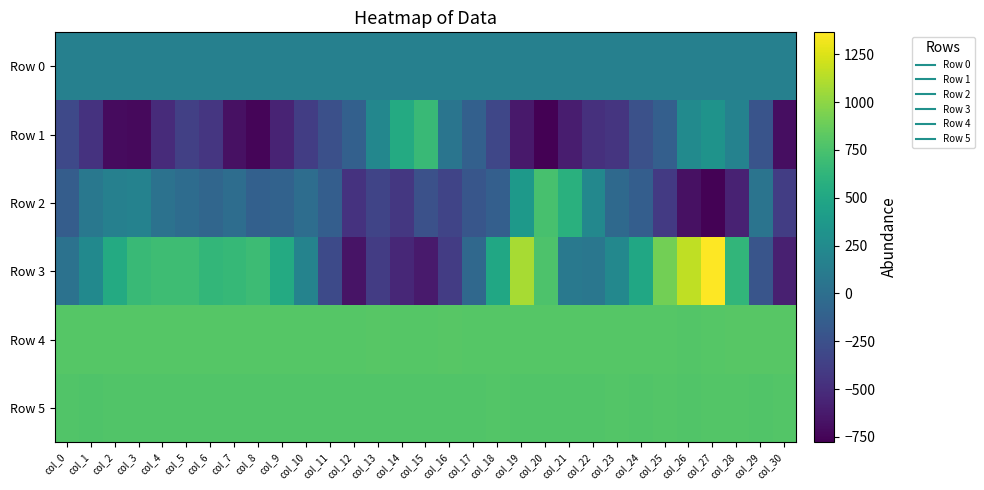

Reading left to right, what are all the values shown in this chart?

Row 0: col_0=153.2	col_1=153.2	col_2=153.3	col_3=153.3	col_4=153.4	col_5=153.4	col_6=153.5	col_7=153.5	col_8=153.6	col_9=153.6	col_10=153.7	col_11=153.7	col_12=153.8	col_13=153.8	col_14=153.9	col_15=153.9	col_16=154.0	col_17=154.0	col_18=154.1	col_19=154.1	col_20=154.1	col_21=154.2	col_22=154.3	col_23=154.3	col_24=154.3	col_25=154.4	col_26=154.5	col_27=154.5	col_28=154.6	col_29=154.6	col_30=154.7
Row 1: col_0=-305.0	col_1=-464.0	col_2=-715.0	col_3=-725.0	col_4=-514.0	col_5=-369.0	col_6=-438.0	col_7=-677.0	col_8=-747.0	col_9=-564.0	col_10=-392.0	col_11=-255.0	col_12=-121.0	col_13=214.0	col_14=530.0	col_15=672.0	col_16=52.0	col_17=-120.0	col_18=-321.0	col_19=-630.0	col_20=-777.0	col_21=-602.0	col_22=-479.0	col_23=-448.0	col_24=-249.0	col_25=-125.0	col_26=244.0	col_27=324.0	col_28=176.0	col_29=-219.0	col_30=-701.0
Row 2: col_0=-148.0	col_1=82.0	col_2=152.0	col_3=169.0	col_4=29.0	col_5=-18.0	col_6=-73.0	col_7=-8.0	col_8=-123.0	col_9=-101.0	col_10=-14.0	col_11=-134.0	col_12=-464.0	col_13=-340.0	col_14=-428.0	col_15=-244.0	col_16=-338.0	col_17=-208.0	col_18=-128.0	col_19=375.0	col_20=738.0	col_21=581.0	col_22=221.0	col_23=-49.0	col_24=-140.0	col_25=-413.0	col_26=-681.0	col_27=-765.0	col_28=-572.0	col_29=47.0	col_30=-385.0
Row 3: col_0=30.0	col_1=241.0	col_2=536.0	col_3=677.0	col_4=697.0	col_5=703.0	col_6=642.0	col_7=657.0	col_8=689.0	col_9=533.0	col_10=178.0	col_11=-299.0	col_12=-665.0	col_13=-398.0	col_14=-540.0	col_15=-625.0	col_16=-400.0	col_17=-50.0	col_18=496.0	col_19=1082.0	col_20=767.0	col_21=92.0	col_22=71.0	col_23=221.0	col_24=500.0	col_25=906.0	col_26=1162.0	col_27=1365.0	col_28=637.0	col_29=-212.0	col_30=-590.0
Row 4: col_0=799.0	col_1=799.0	col_2=799.0	col_3=802.0	col_4=801.0	col_5=800.0	col_6=801.0	col_7=802.0	col_8=800.0	col_9=801.0	col_10=803.0	col_11=801.0	col_12=804.0	col_13=806.0	col_14=802.0	col_15=802.0	col_16=805.0	col_17=803.0	col_18=801.0	col_19=799.0	col_20=802.0	col_21=799.0	col_22=802.0	col_23=804.0	col_24=801.0	col_25=798.0	col_26=795.0	col_27=802.0	col_28=807.0	col_29=806.0	col_30=806.0
Row 5: col_0=783.0	col_1=779.0	col_2=783.0	col_3=780.0	col_4=784.0	col_5=783.0	col_6=782.0	col_7=783.0	col_8=784.0	col_9=783.0	col_10=781.0	col_11=784.0	col_12=783.0	col_13=786.0	col_14=783.0	col_15=783.0	col_16=784.0	col_17=785.0	col_18=788.0	col_19=786.0	col_20=783.0	col_21=783.0	col_22=786.0	col_23=789.0	col_24=786.0	col_25=790.0	col_26=783.0	col_27=789.0	col_28=788.0	col_29=787.0	col_30=789.0